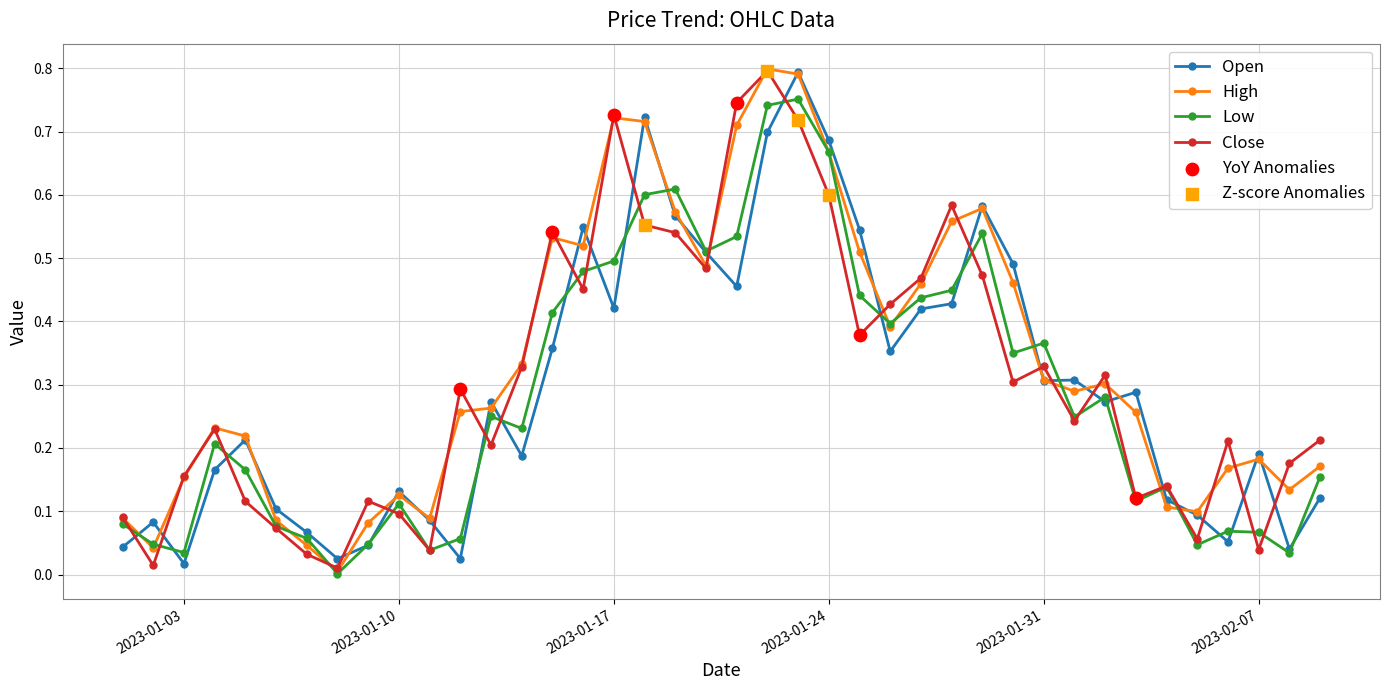

True or false: Open has more than 2 points higher than both neighbors.

True